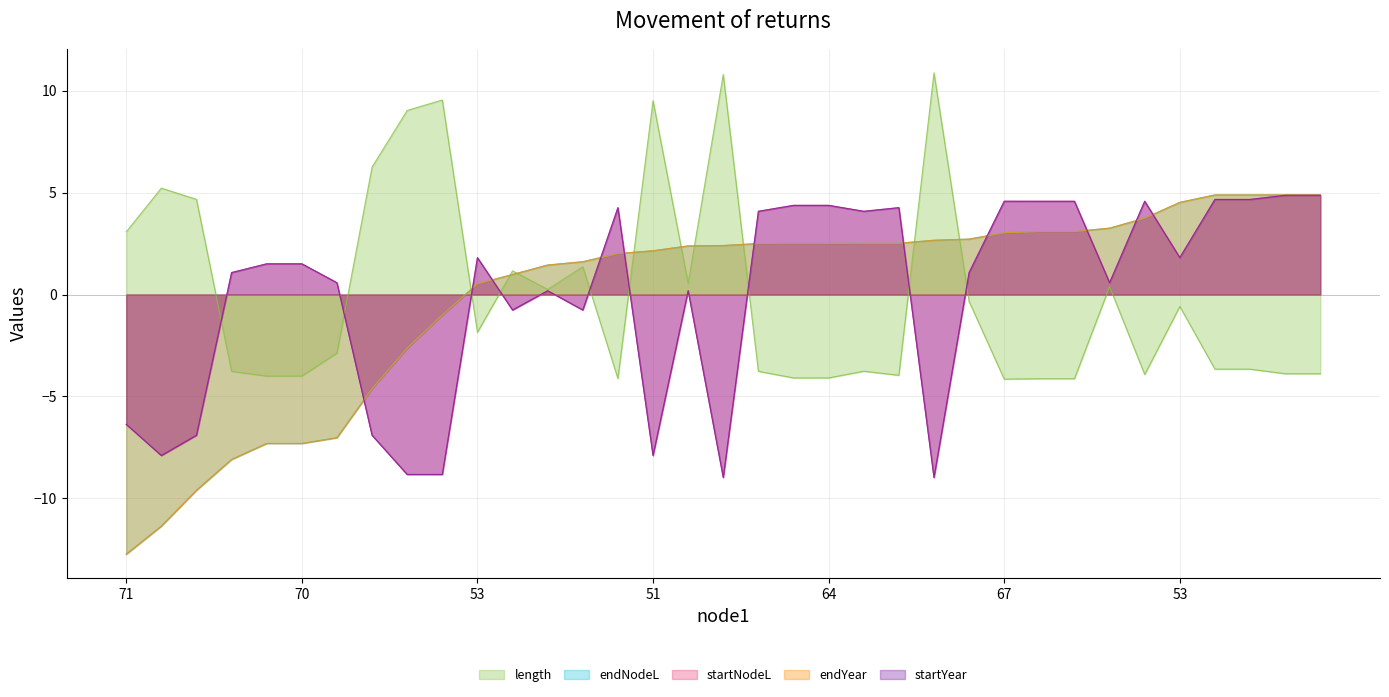

How many negative values does the endYear series have?

10